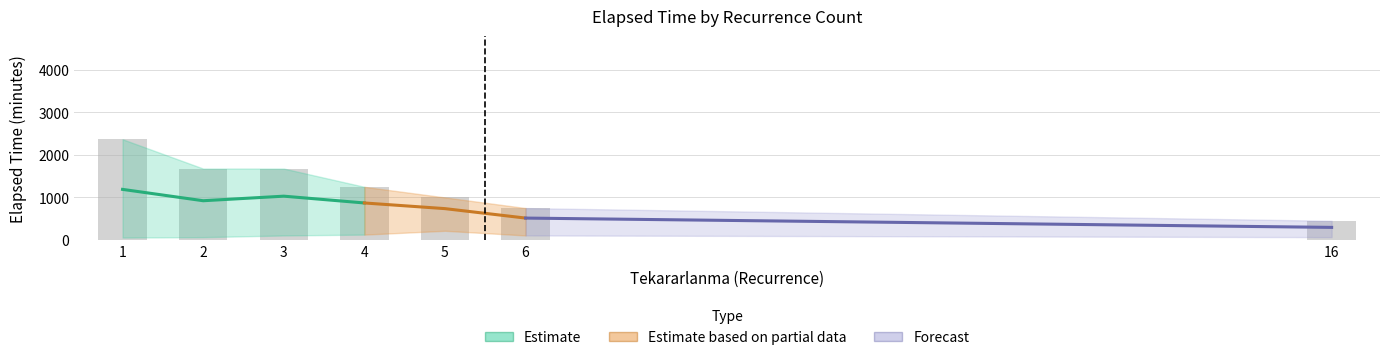

The value of Mean Elapsed Time at 2 is 602.7. True or false?

False